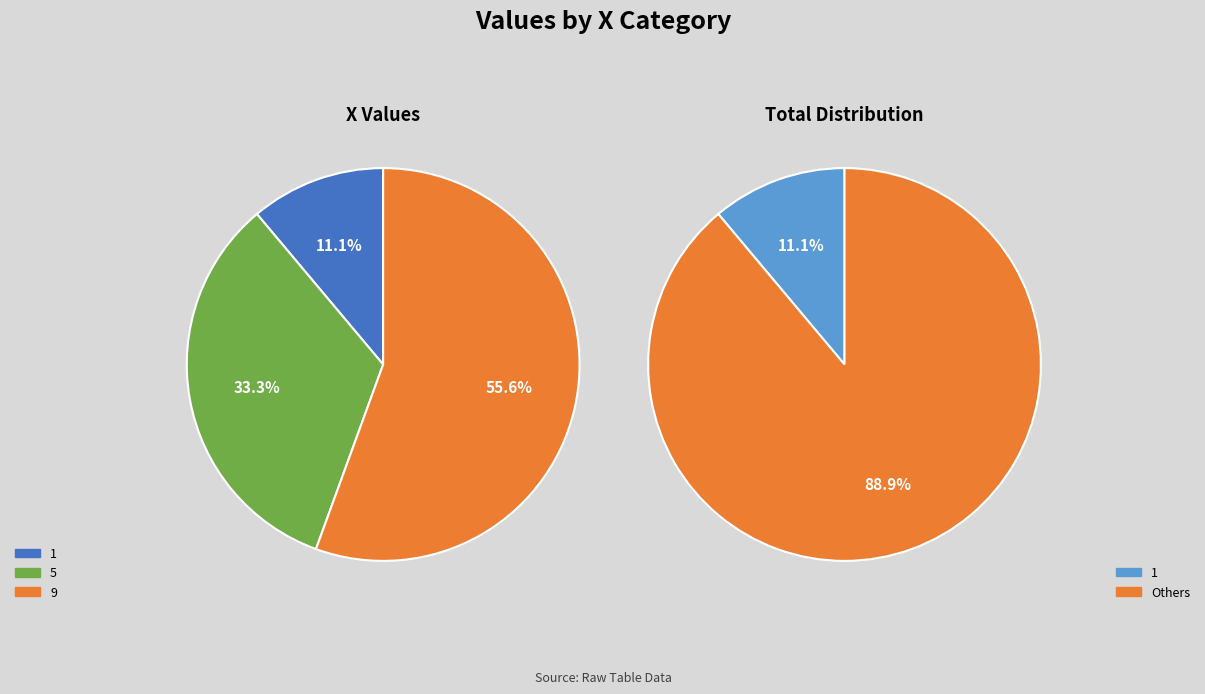

Rank the categories by value from highest to lowest.

9, 5, 1